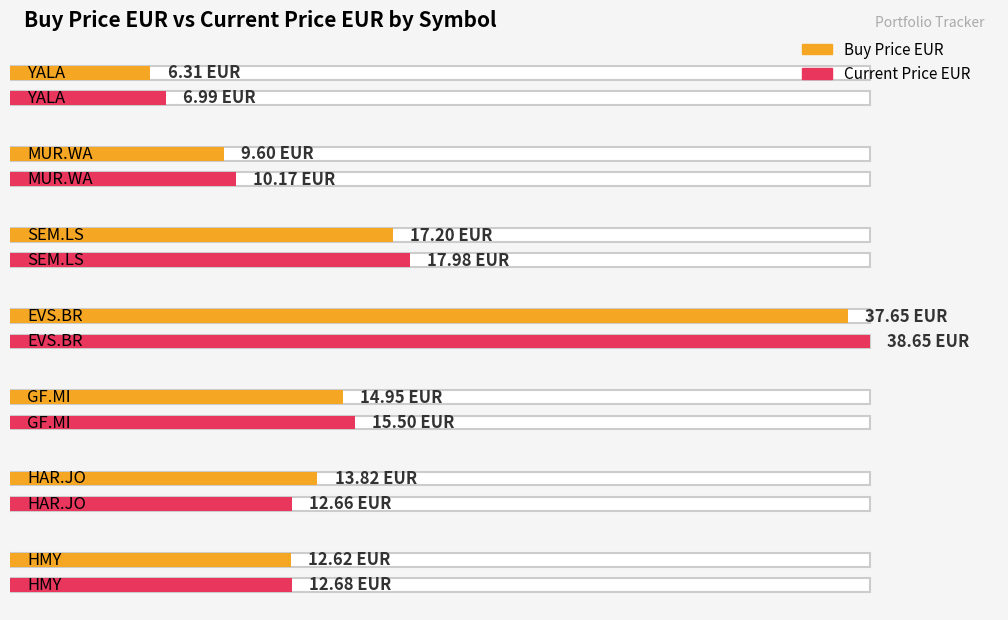

Between HAR.JO and EVS.BR, which is larger?

EVS.BR